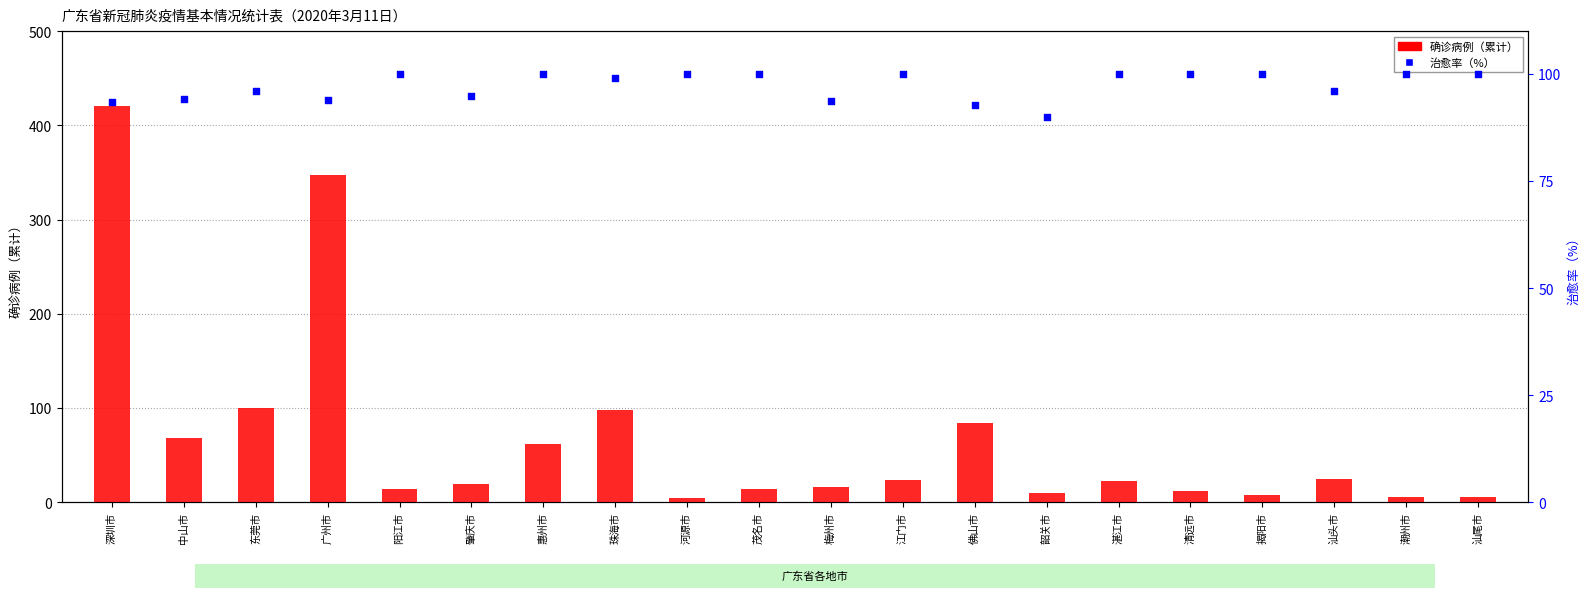

What are all the series names shown in the legend?

确诊病例（累计）, 治愈率（%）